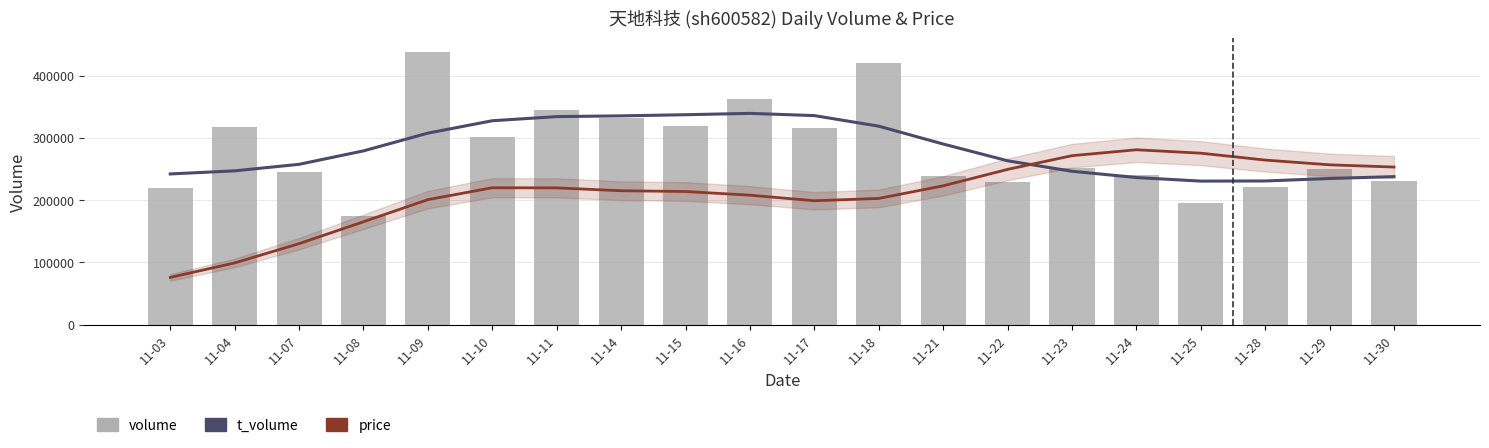

What is the smallest value displayed?

75911.5